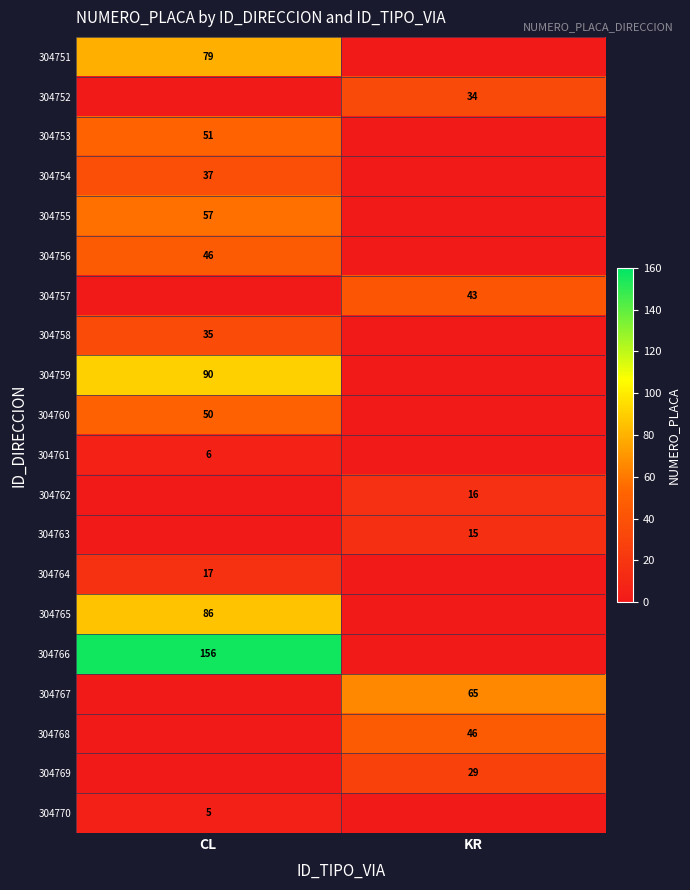

How many data points does each series have?

2